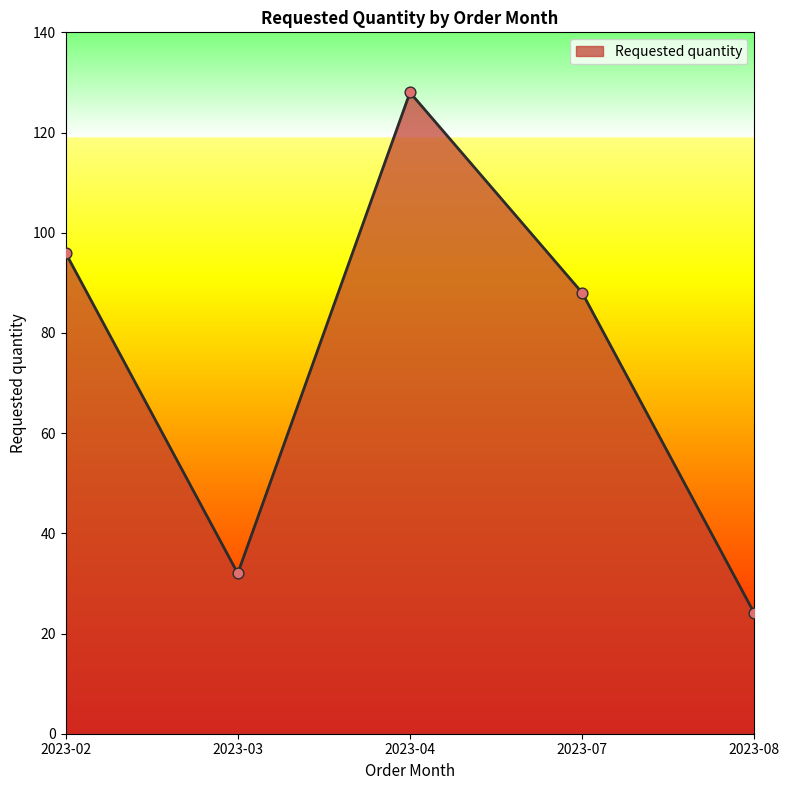

Between 2023-07 and 2023-04, which is larger?

2023-04